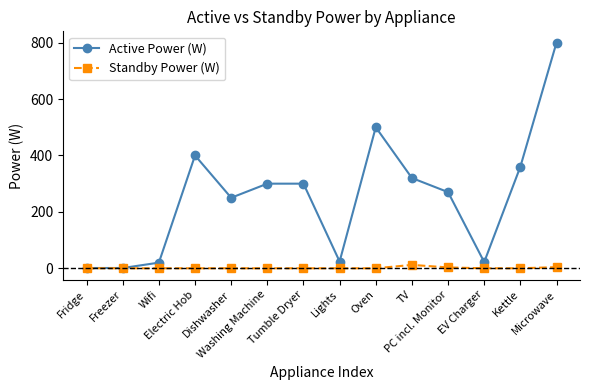

How many lines are shown in the chart?

2